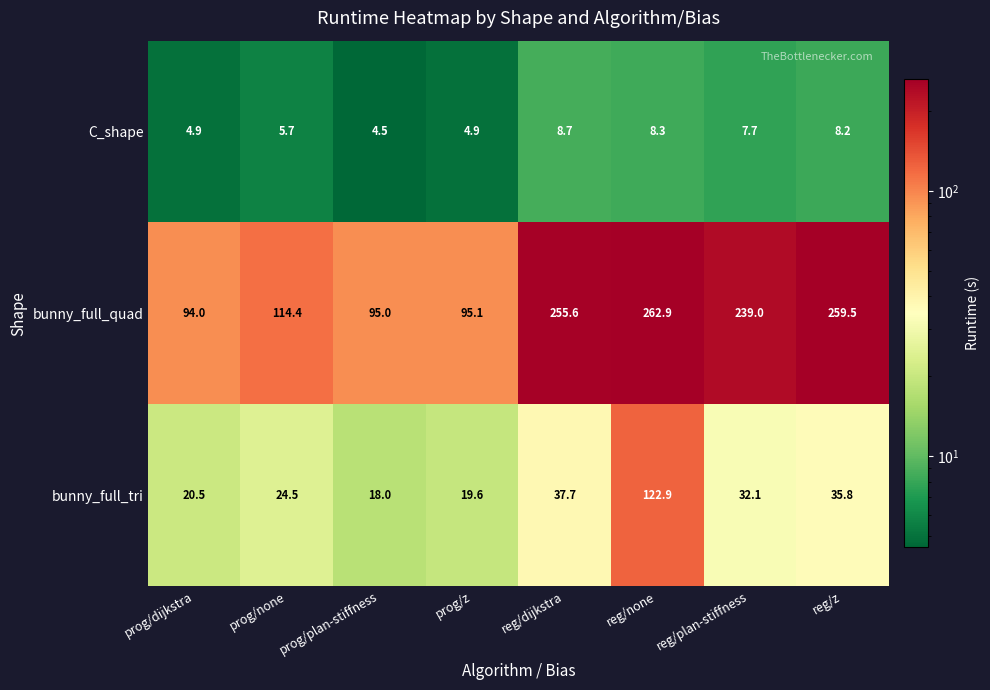

Count the number of categories in the chart.

8